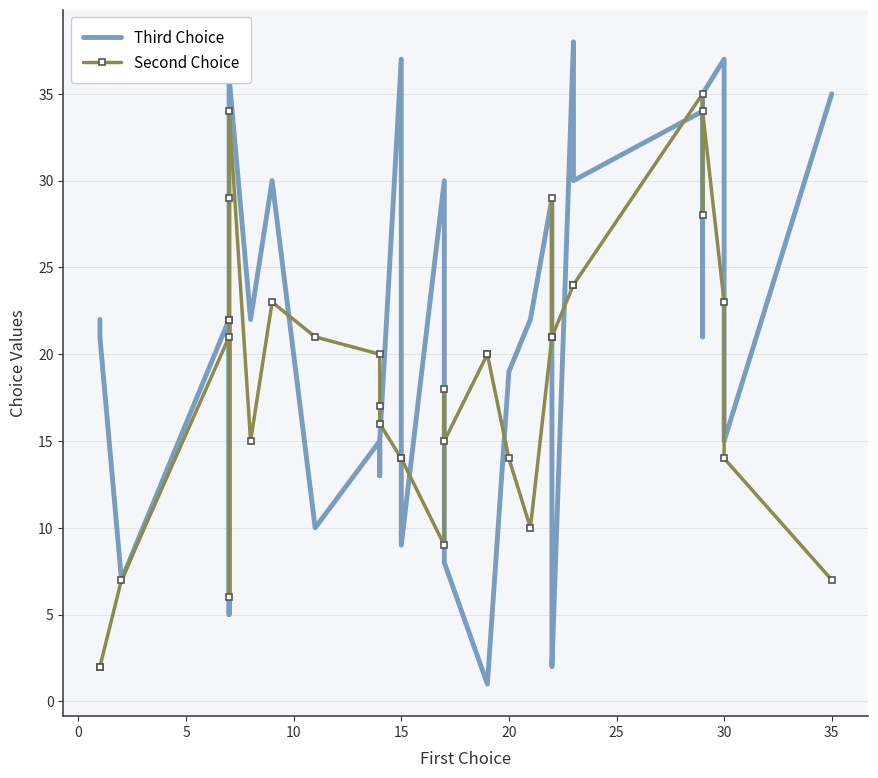

What is the value of the Second Choice point at the 6th from the left?

29